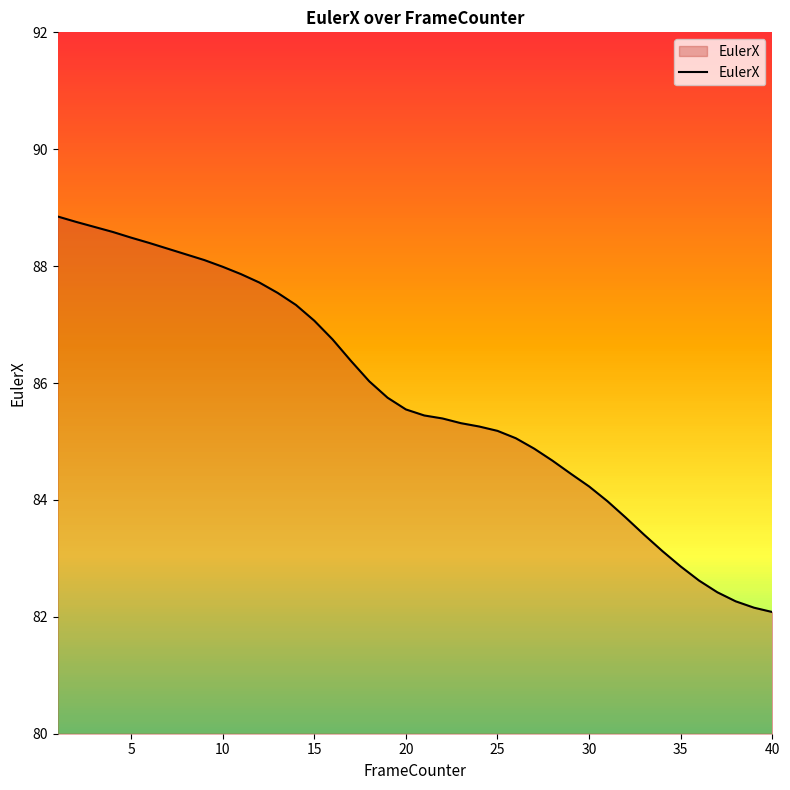

What is the lowest value of the EulerX series?

82.1